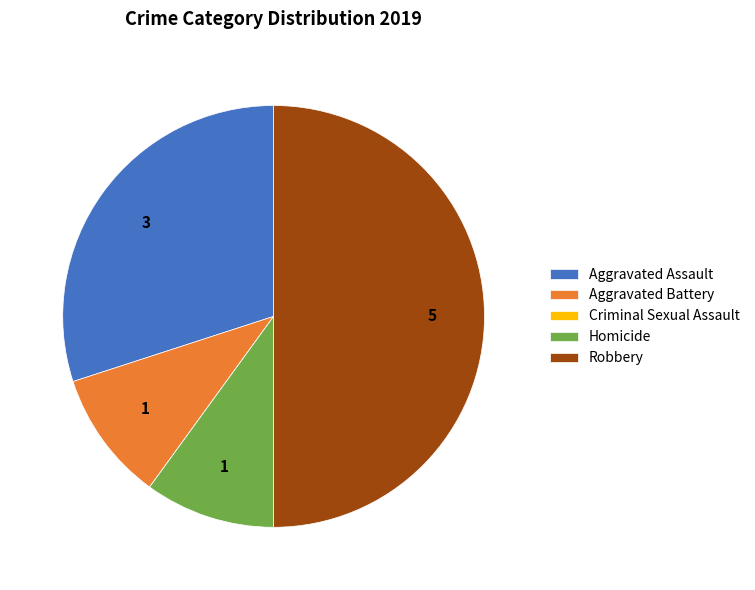

Is it true that Aggravated Battery is 10% of the pie?

True